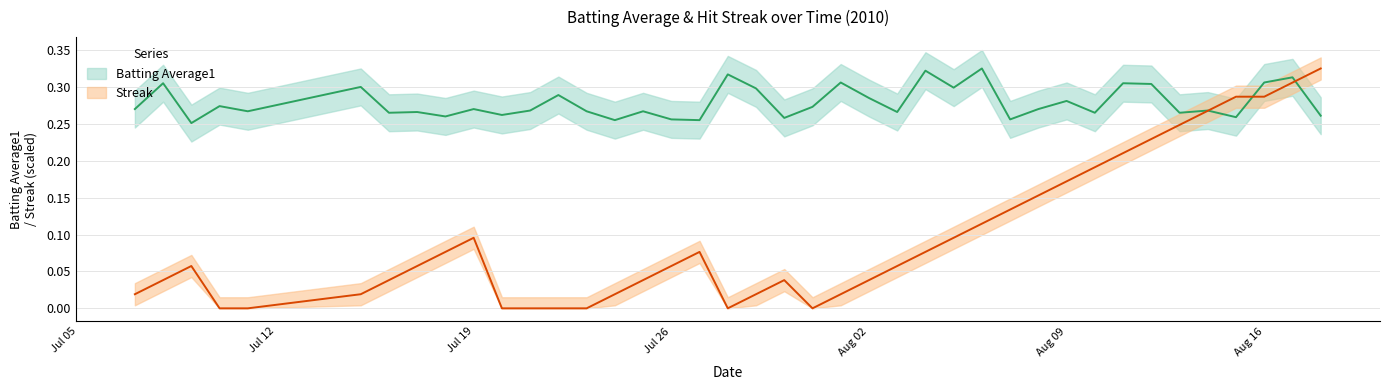

True or false: batting_avg has more than 2 points higher than both neighbors.

True